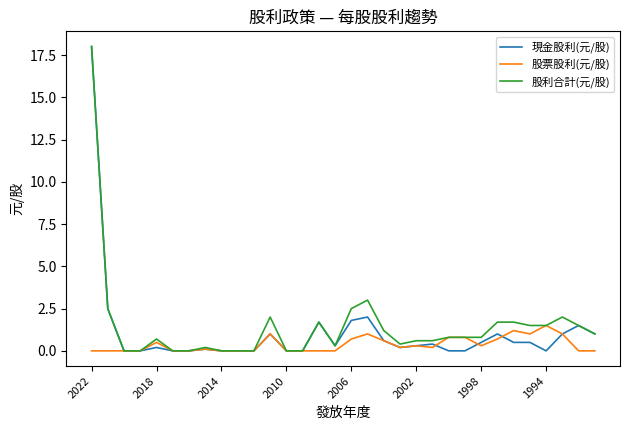

What is the greatest value displayed?

18.0